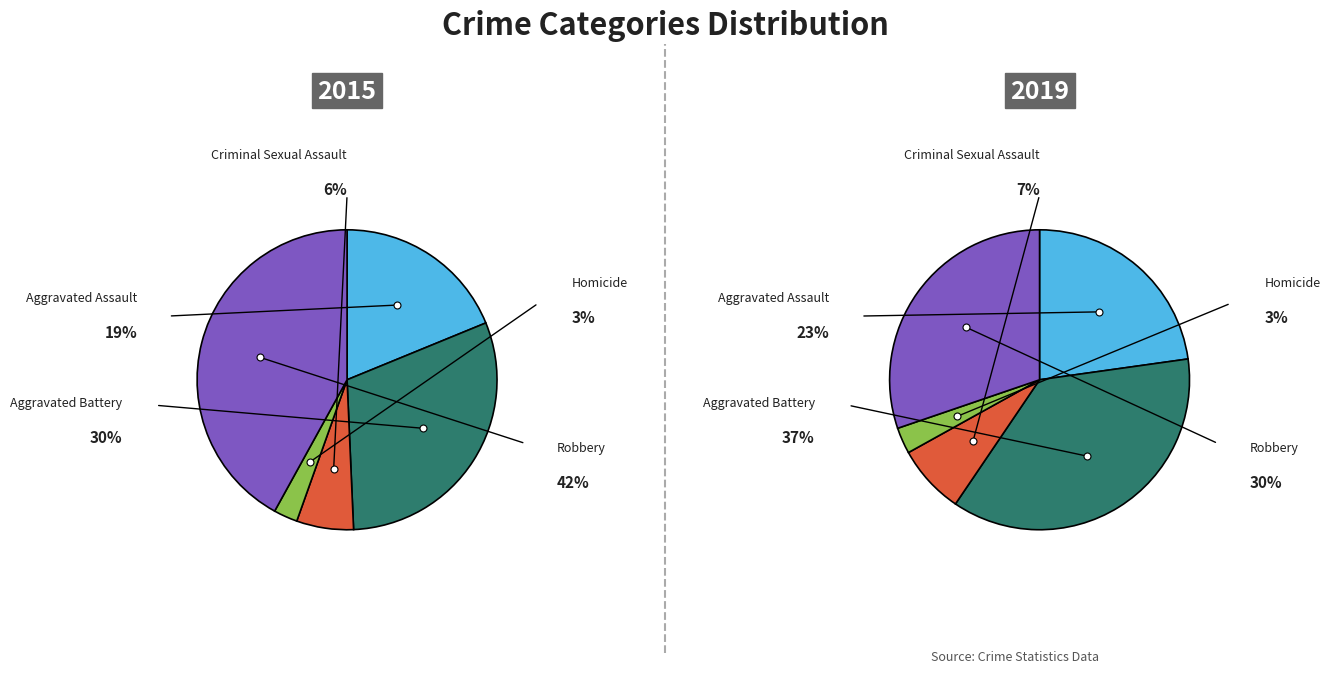

The 4 slice represents 47% of the pie. True or false?

False